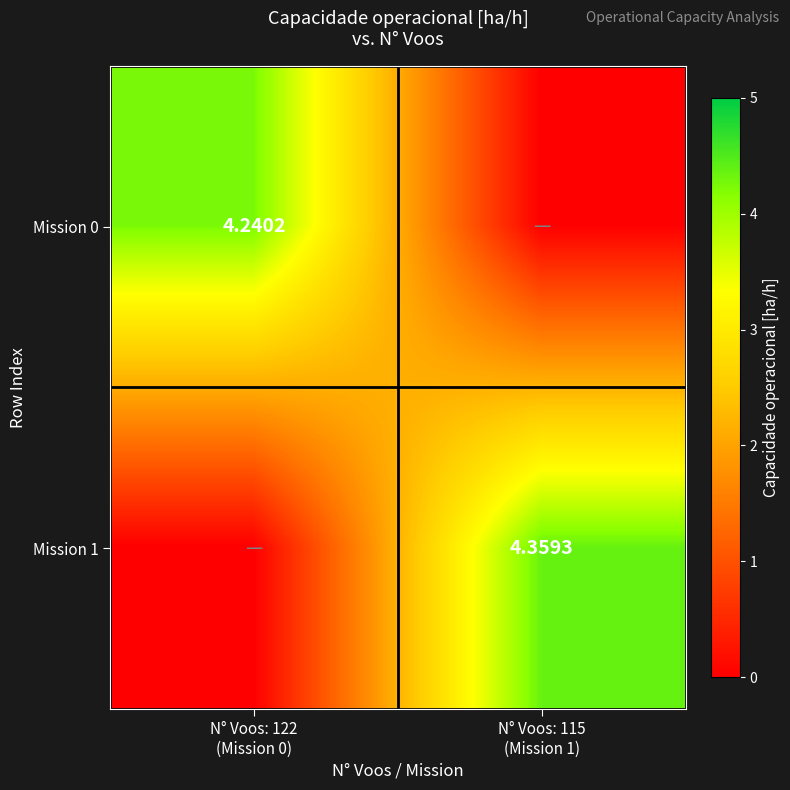

Which category has the lowest value across all series?

N° Voos: 115
(Mission 1)